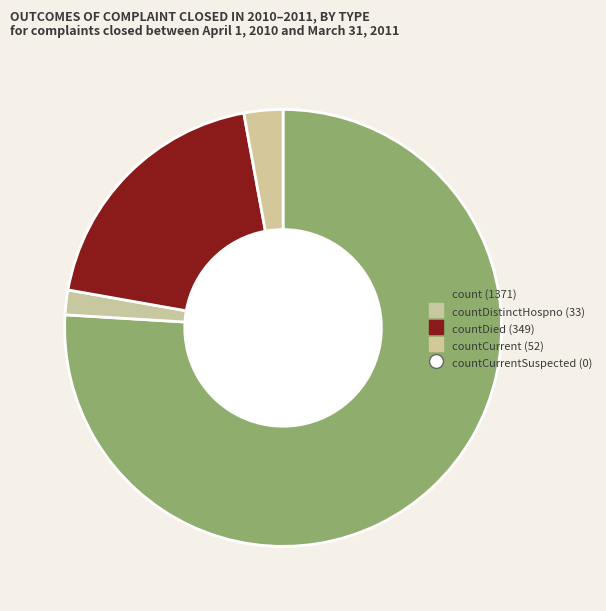

What is the largest slice in the pie chart?

count